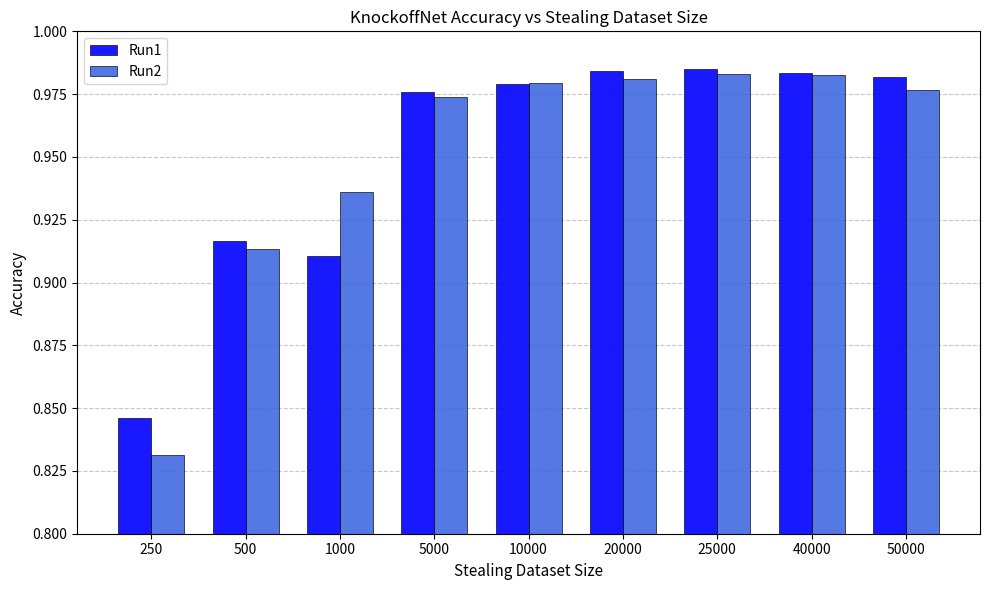

Count the Run1 values in the range 0 to 1.

9